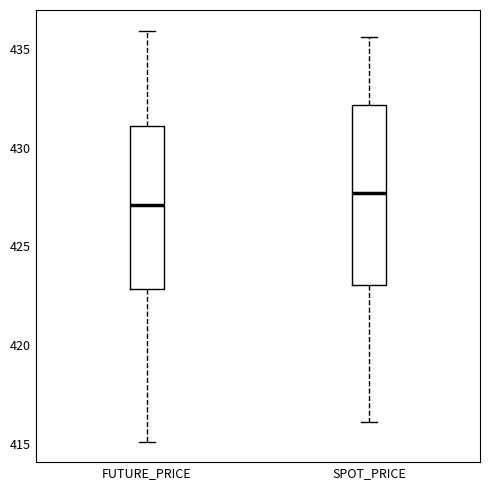

Reading left to right, read every box against the y-axis: the position of its median line, the range the box covers, and the ends of its whiskers. The values are not printed on the chart, so give them approximately, as read against the axis.

FUTURE_PRICE: median 427.0, box 423.0 to 431.0, whiskers 415.0 to 436.0
SPOT_PRICE: median 427.5, box 423.0 to 432.0, whiskers 416.0 to 435.5